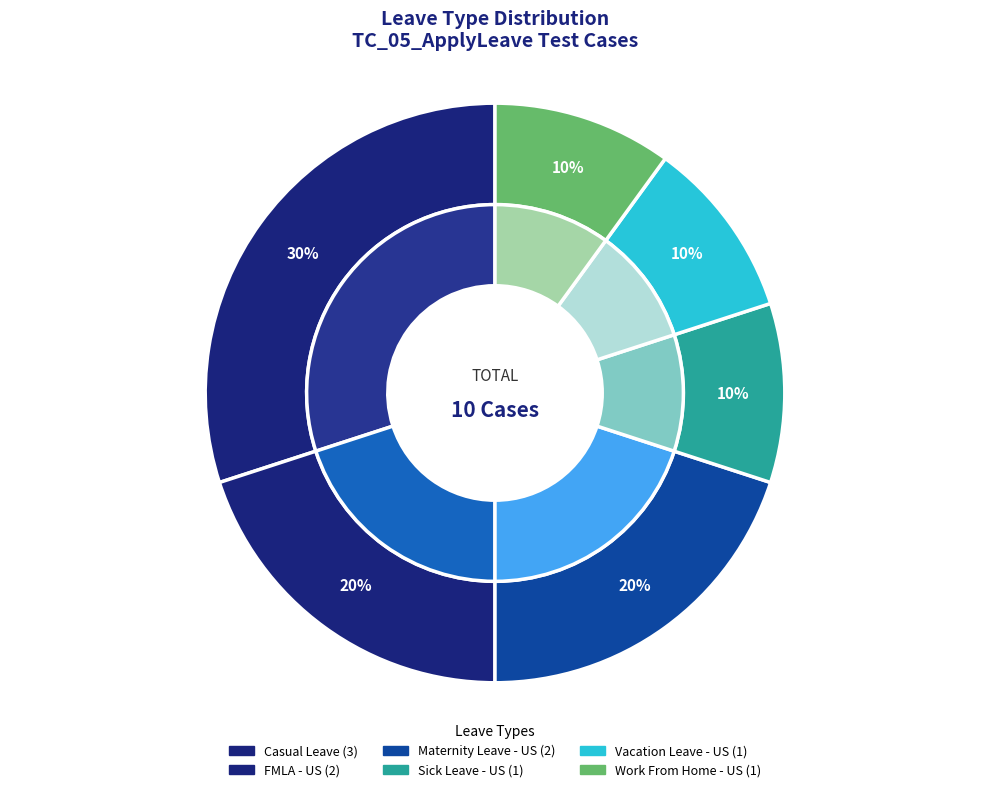

What is the change in value from Maternity Leave - US to Work From Home - US?

-1